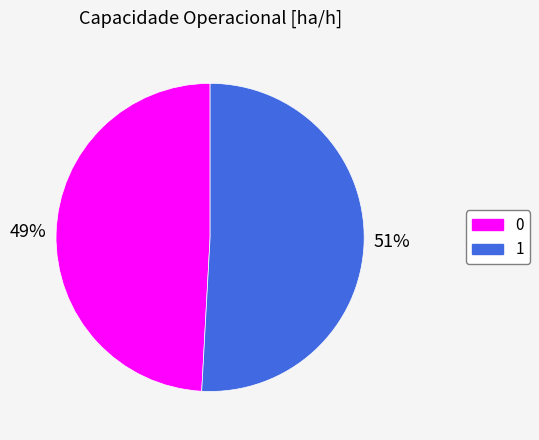

To the nearest percent, what percentage of the pie is 1?

51%